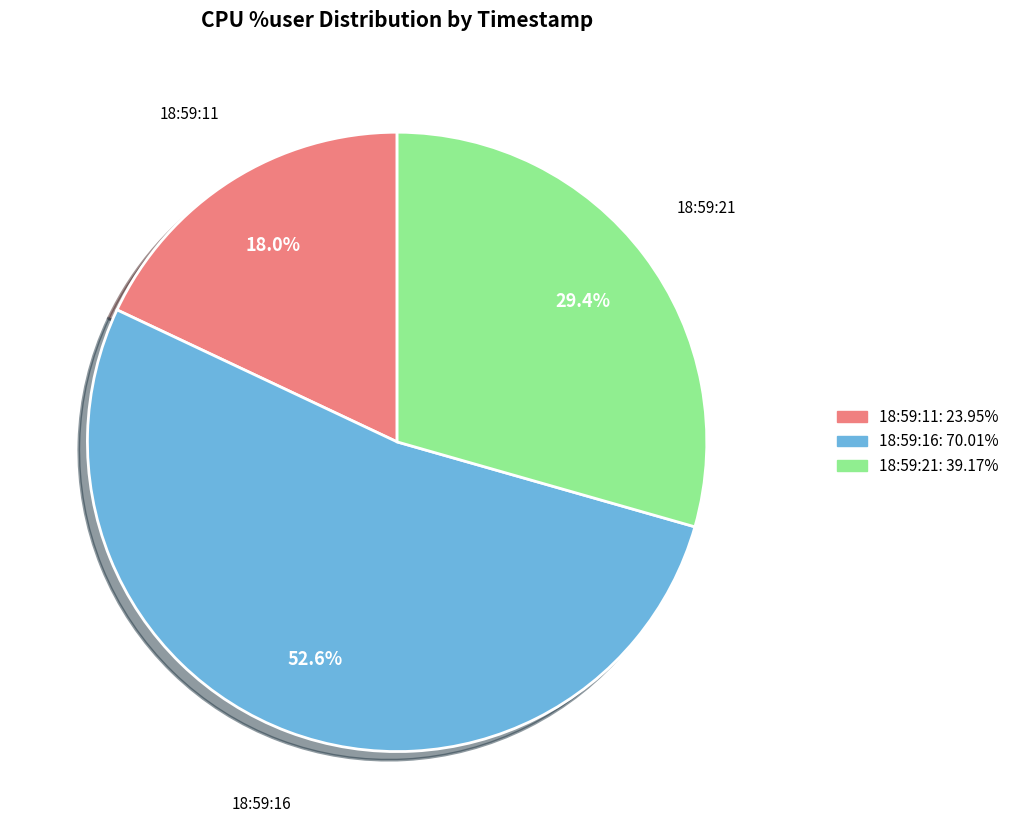

Is there any slice that represents more than half of the pie?

Yes